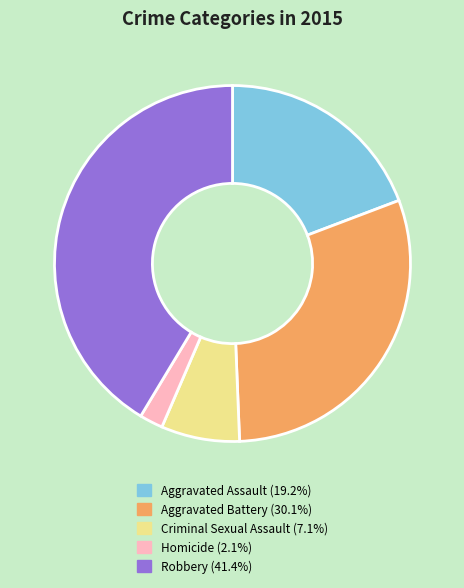

Which category has the biggest portion of the pie?

Robbery